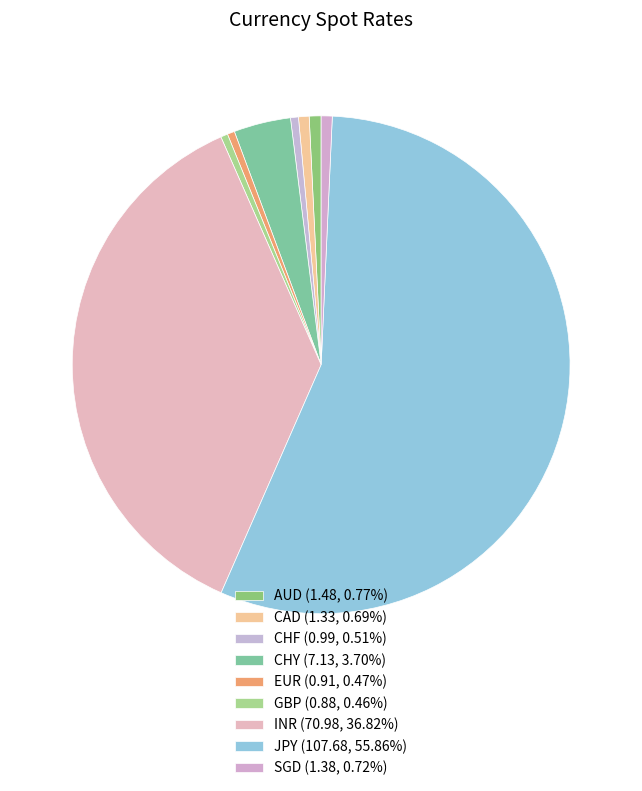

Rank the categories by value from highest to lowest.

JPY, INR, CHY, AUD, SGD, CAD, CHF, EUR, GBP